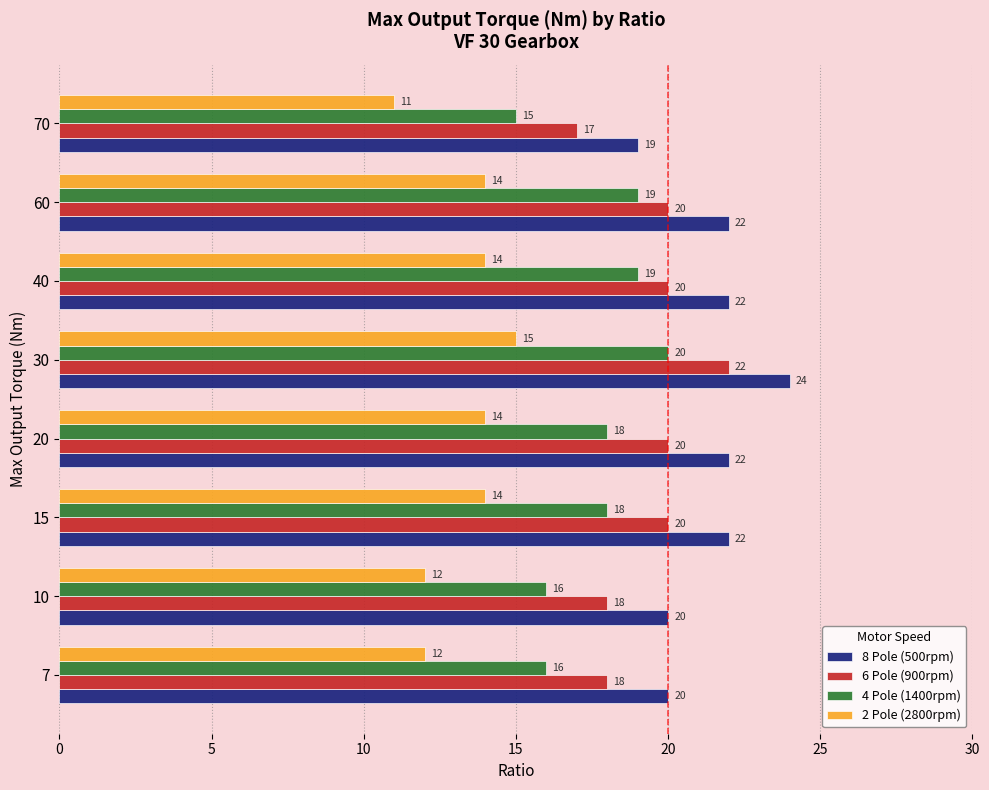

Count the 6 Pole (900rpm) values in the range 18 to 20.

6